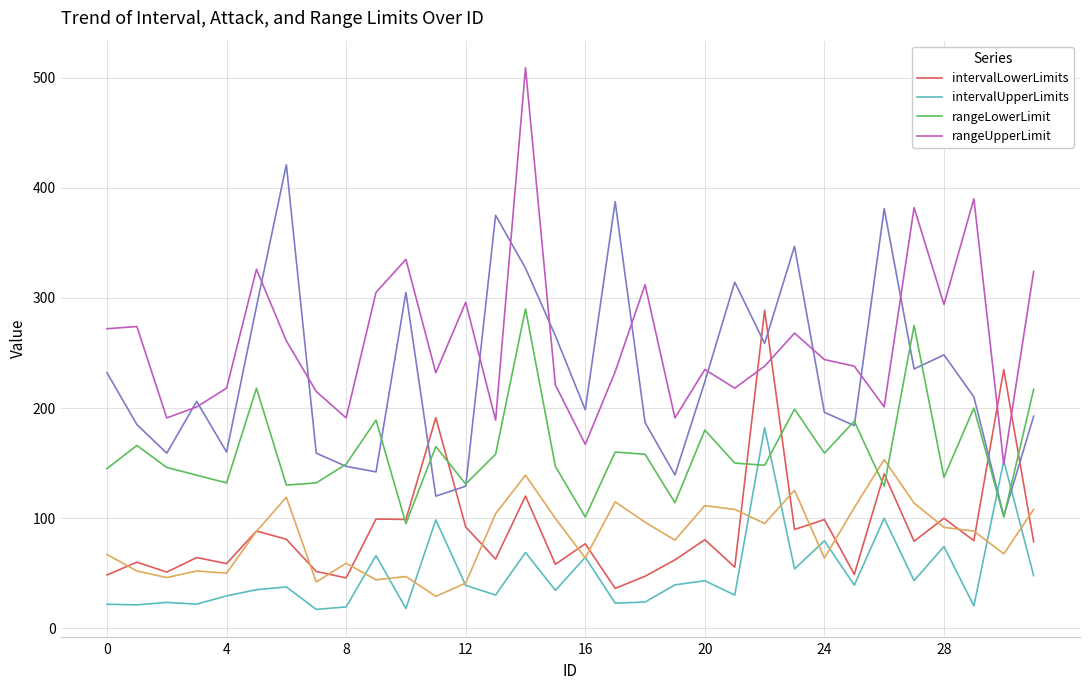

What is the highest value of the rangeLowerLimit series?

290.0